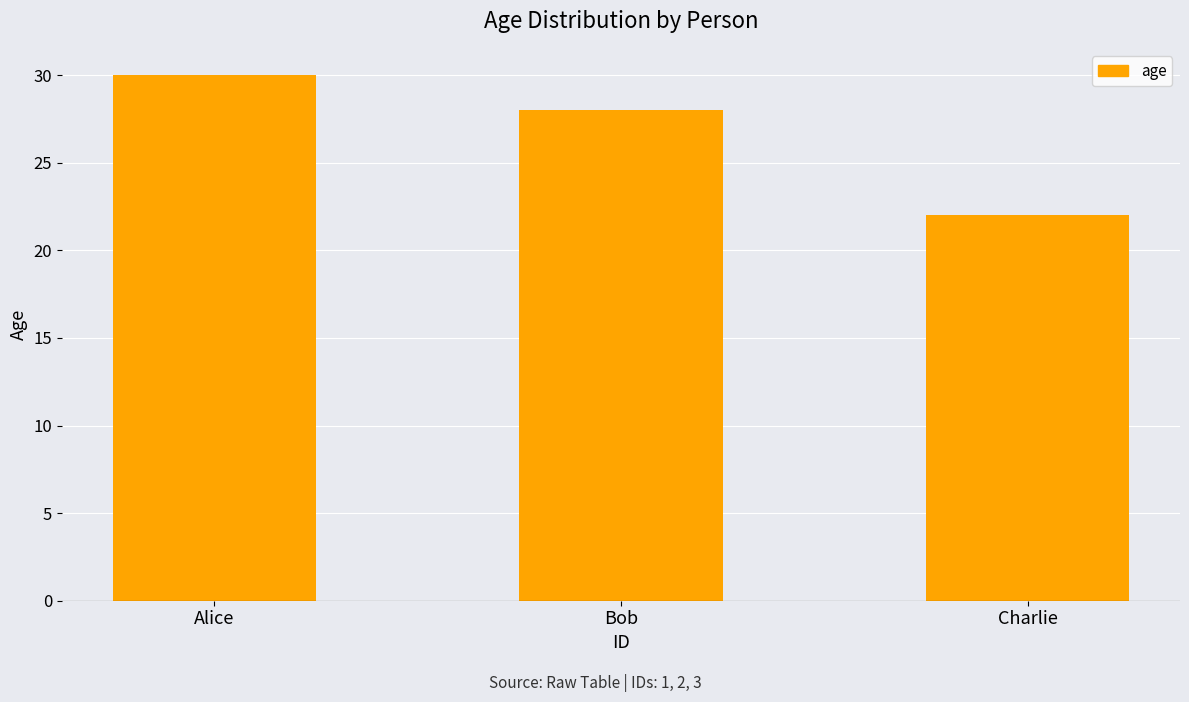

At which category does the chart reach its minimum across all series?

Charlie